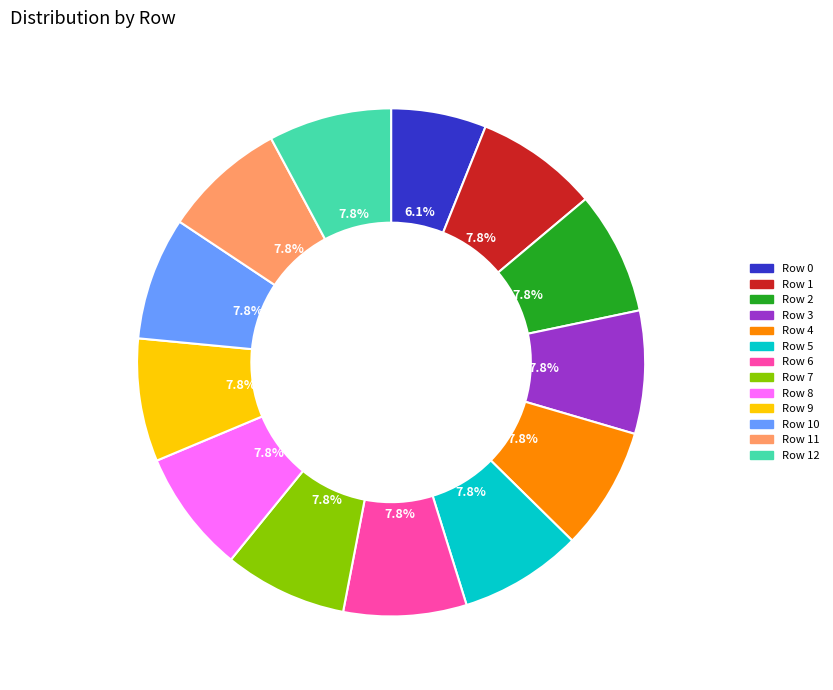

Is there any slice that represents more than half of the pie?

No